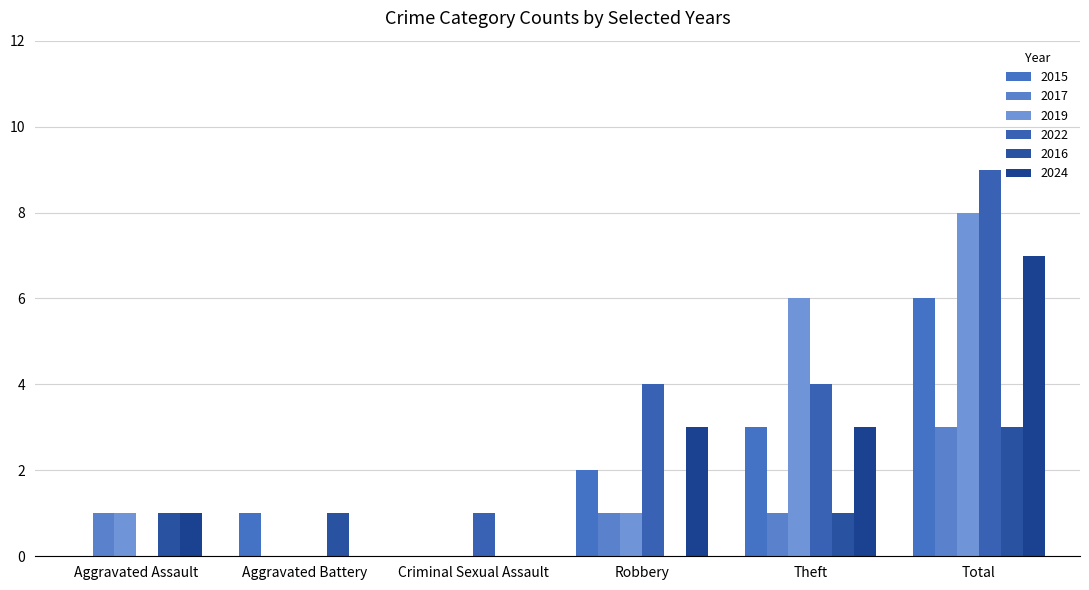

What is the value of the 2015 bar at the 6th from the left?

6